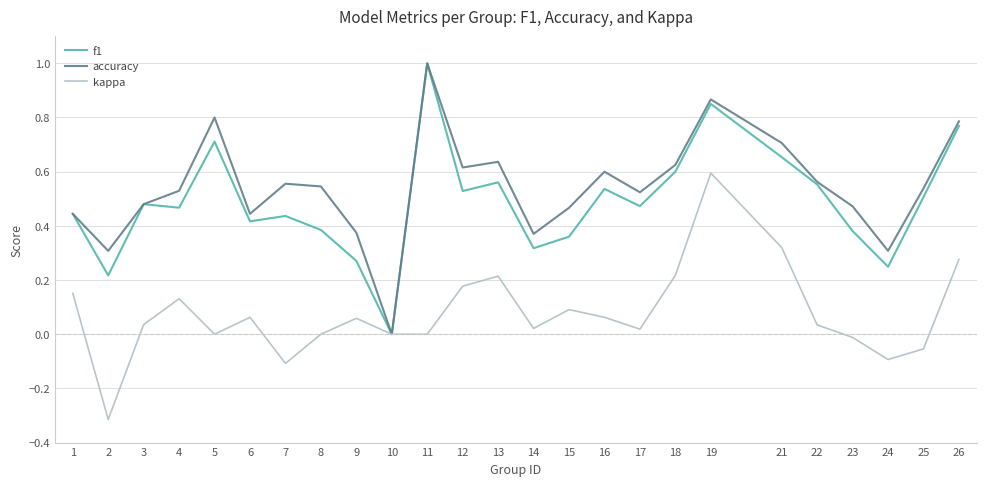

The value of kappa at 11 is 0.0. True or false?

True